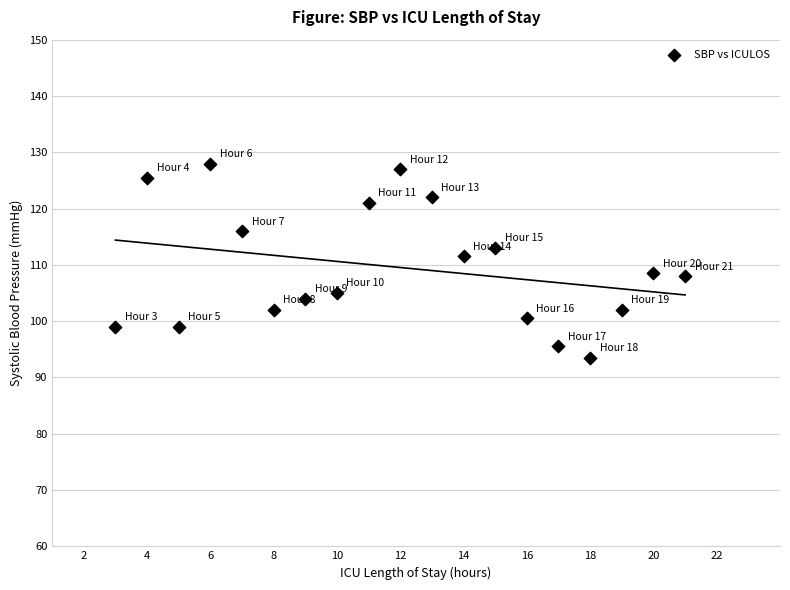

What is the range of Y values (max minus min)?

34.5